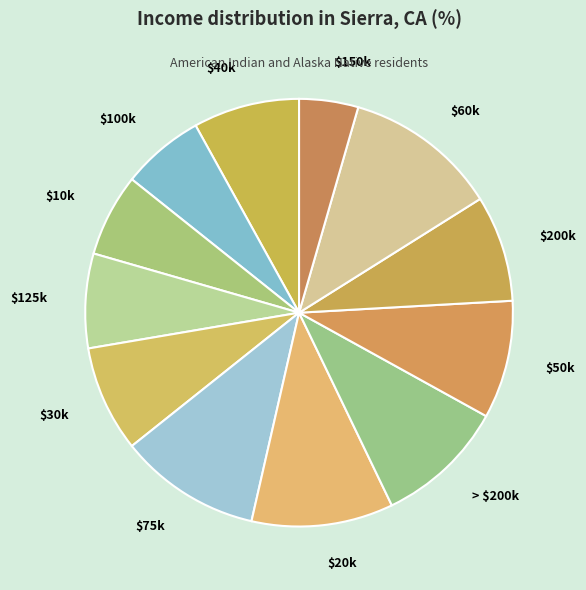

What is the smallest slice in the pie chart?

$150k